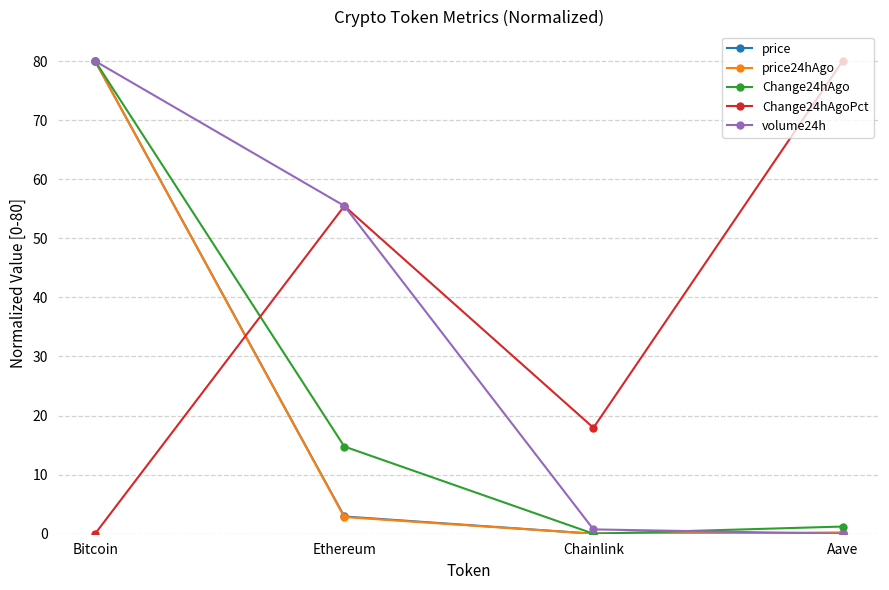

How many interior local peaks does the Change24hAgoPct series have?

1